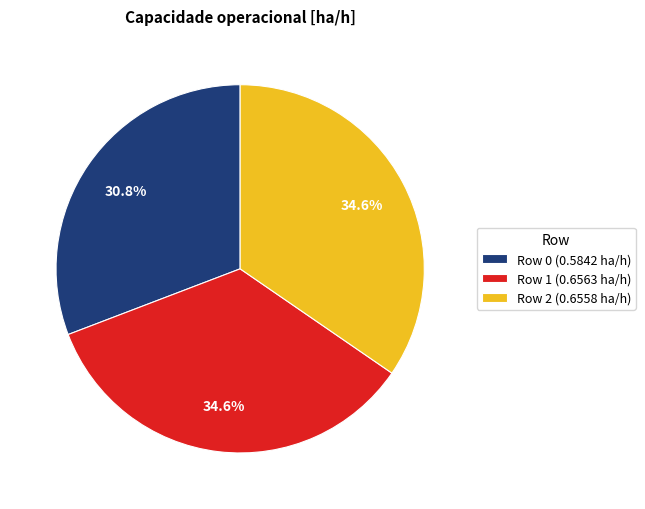

Which slice is the smallest?

Row 0